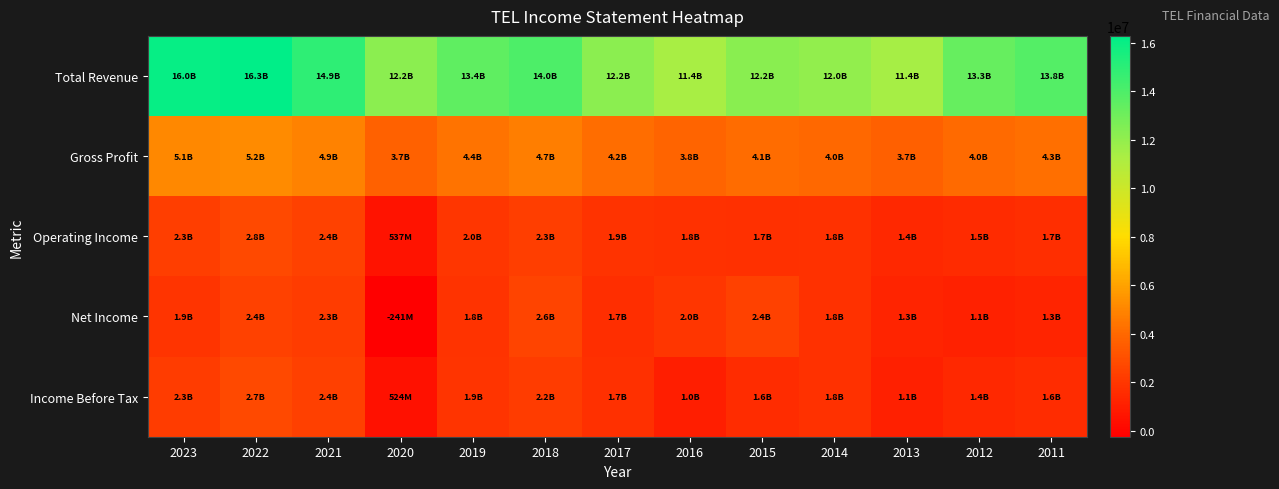

Which series has the widest spread of values?

Total Revenue